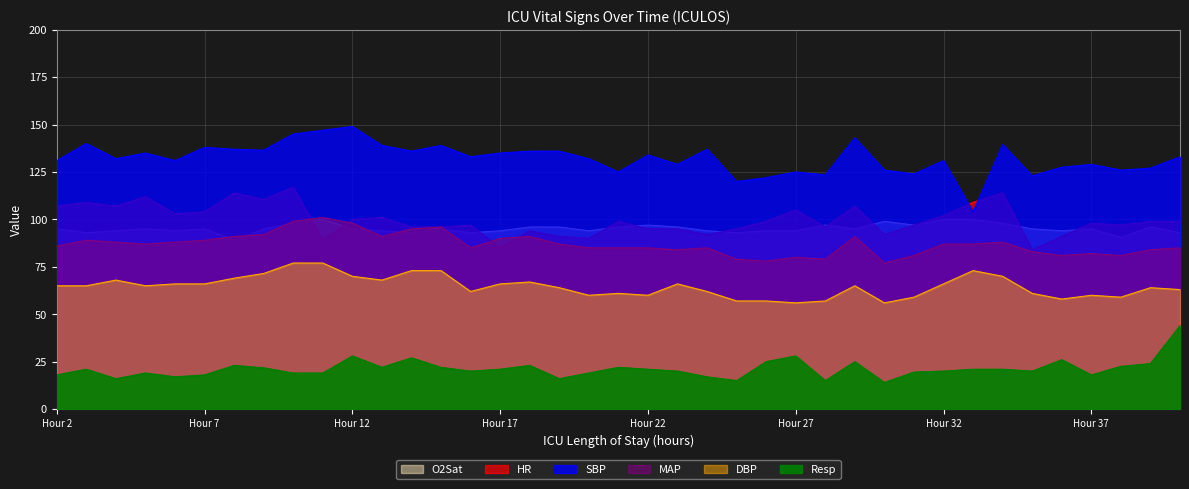

At which category is the sum across all series the highest?

10